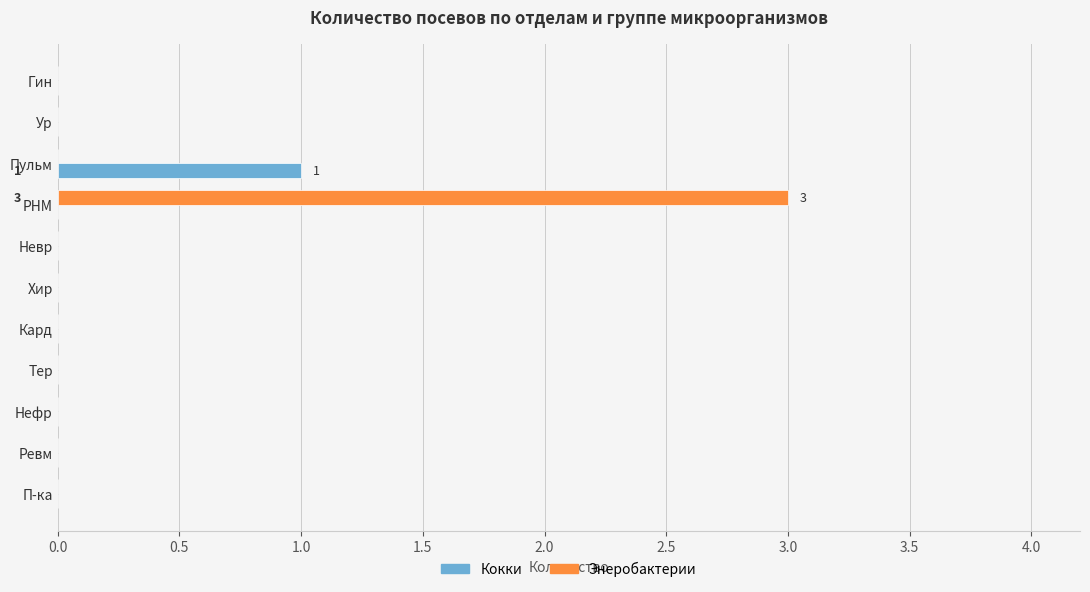

Which series changed the most between Пульм and Нефр?

Кокки